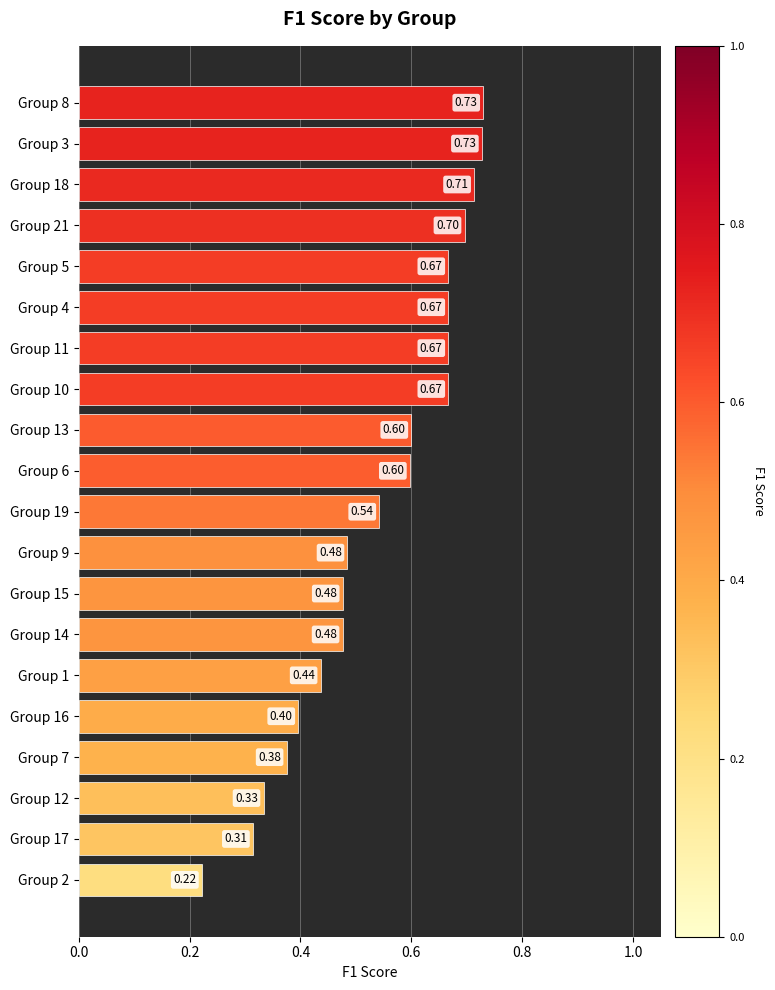

Which has a higher value, Group 3 or Group 18?

Group 3